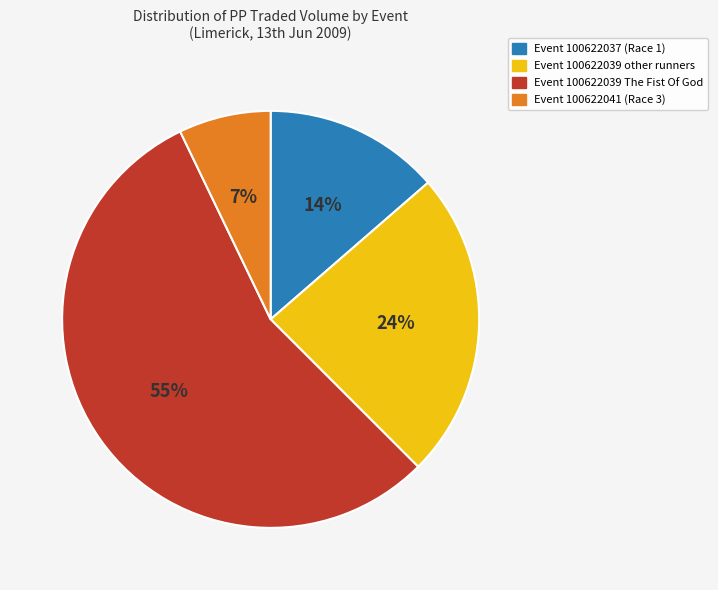

Is there any slice that represents more than half of the pie?

Yes